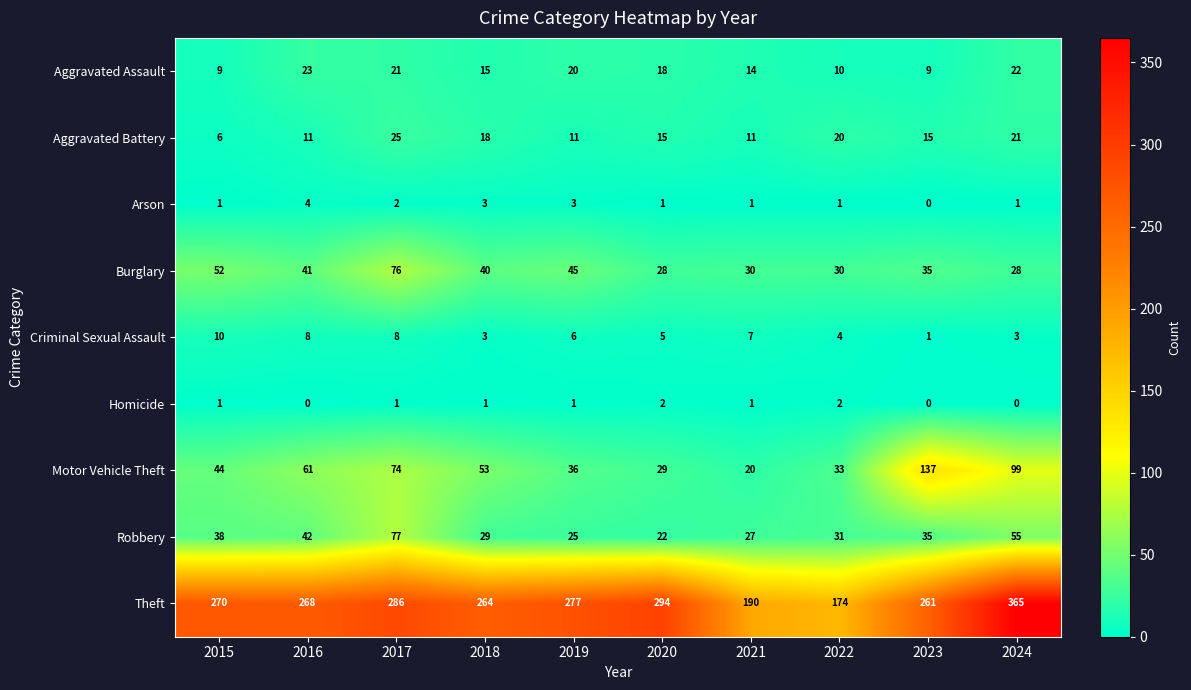

At which label does Robbery first exceed 35?

2015